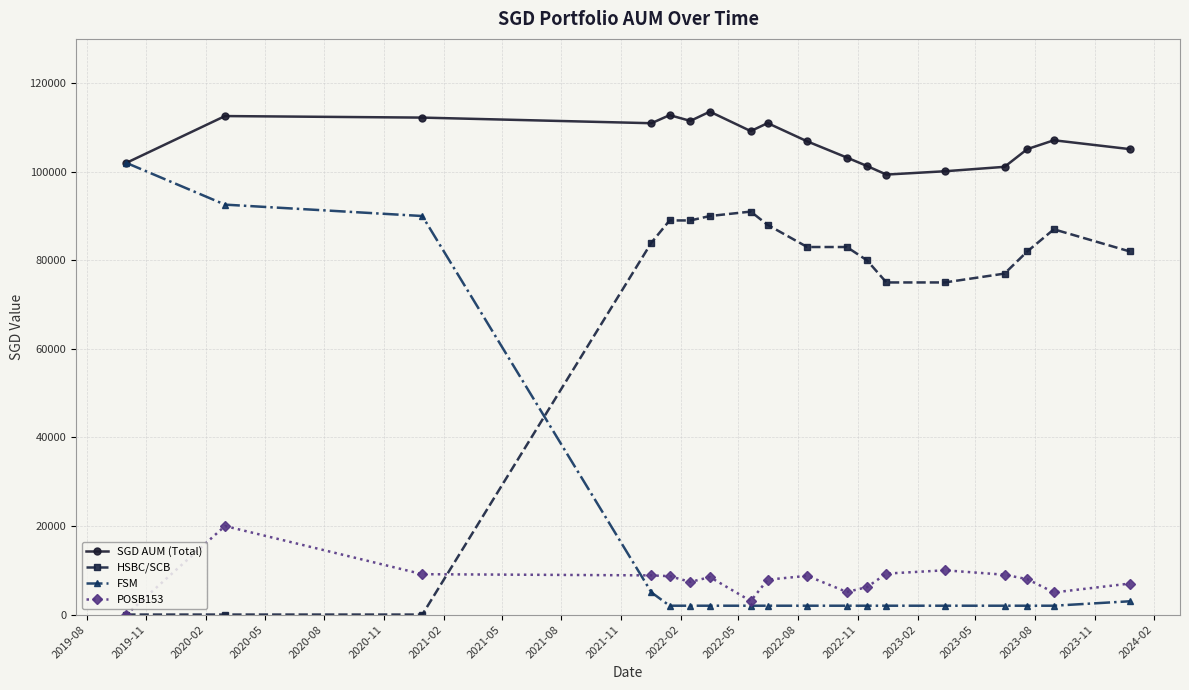

True or false: SGD AUM (Total) and HSBC/SCB cross at least once.

False